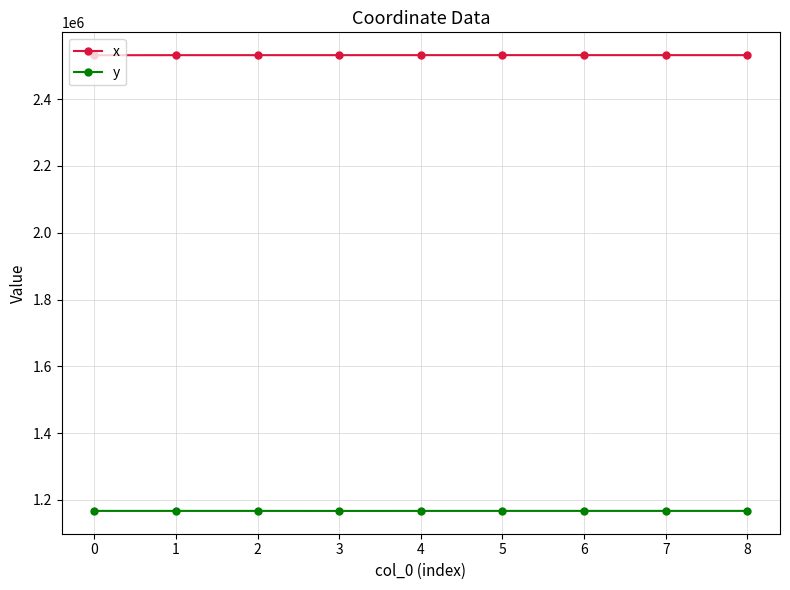

True or false: x and y intersect in this chart.

False